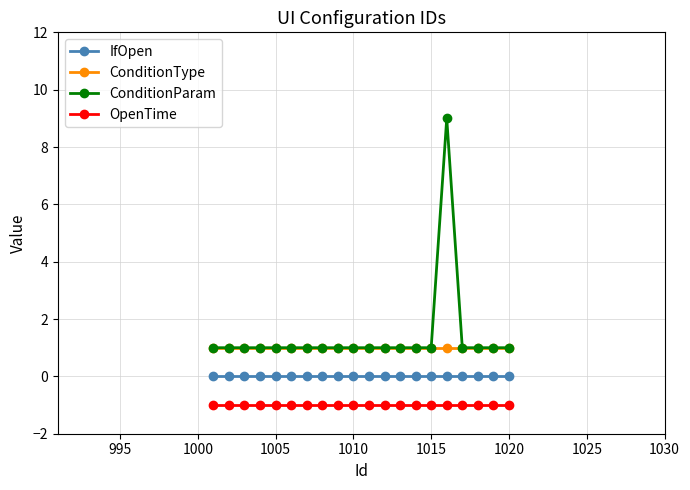

What is the sum of all ConditionType values?

20